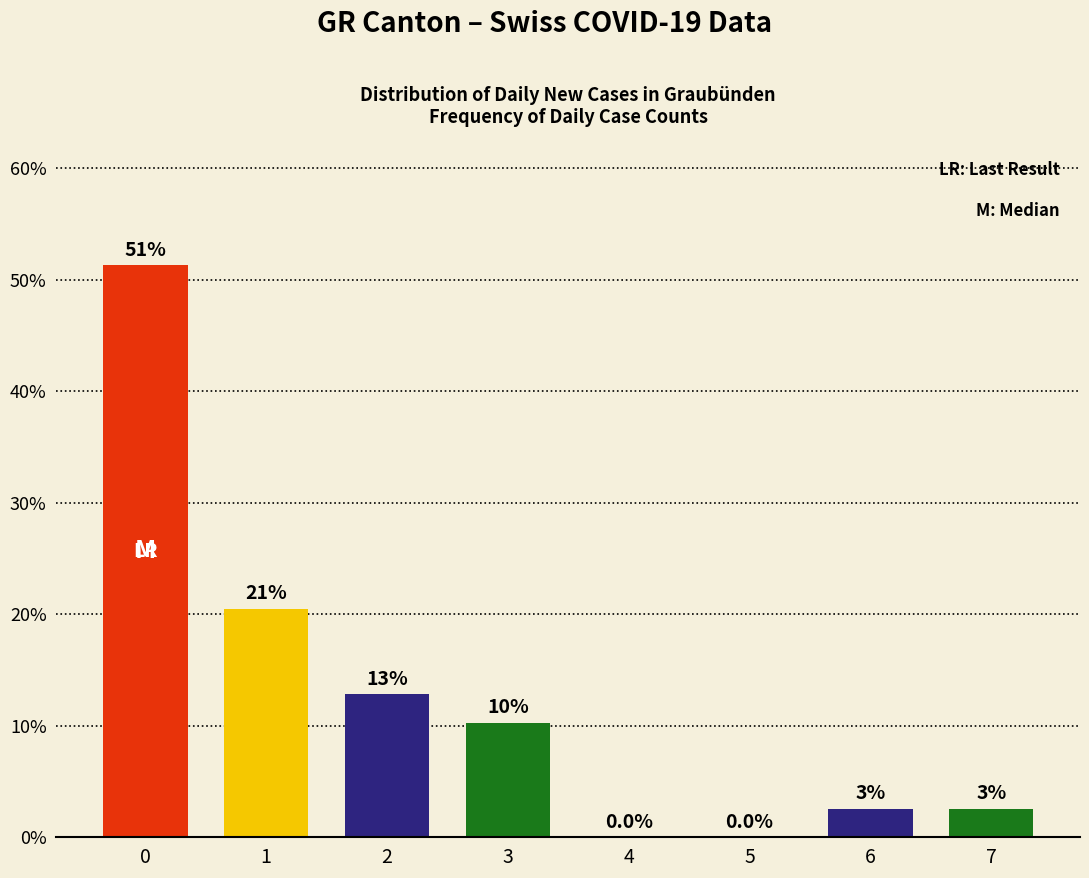

Reading left to right, extract all data points from this chart.

0=51.3	1=20.5	2=12.8	3=10.3	4=0.0	5=0.0	6=2.6	7=2.6